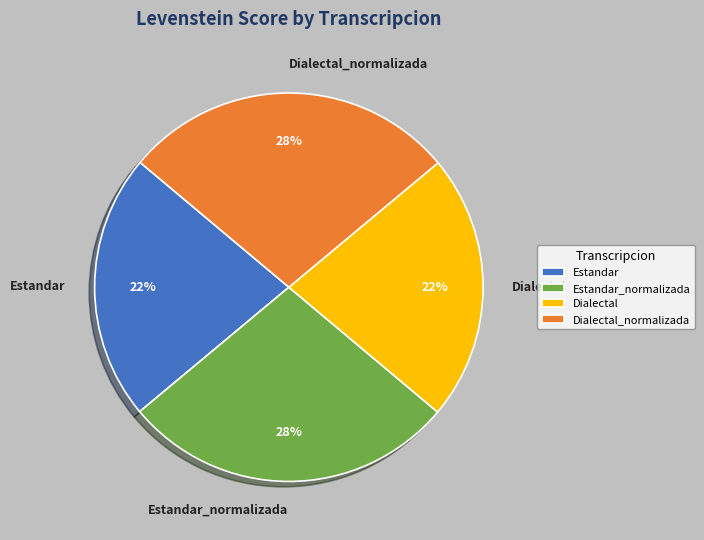

Count the number of slices in the pie.

4